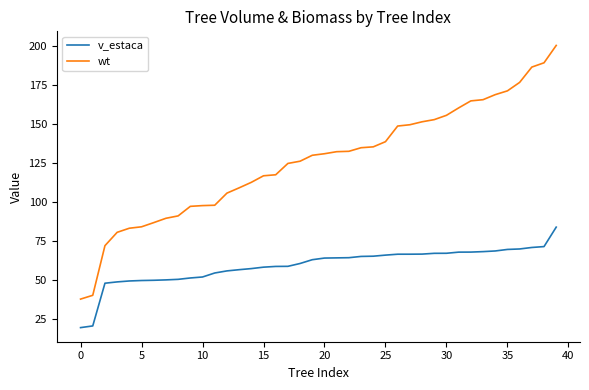

Which series has the widest spread of values?

wt